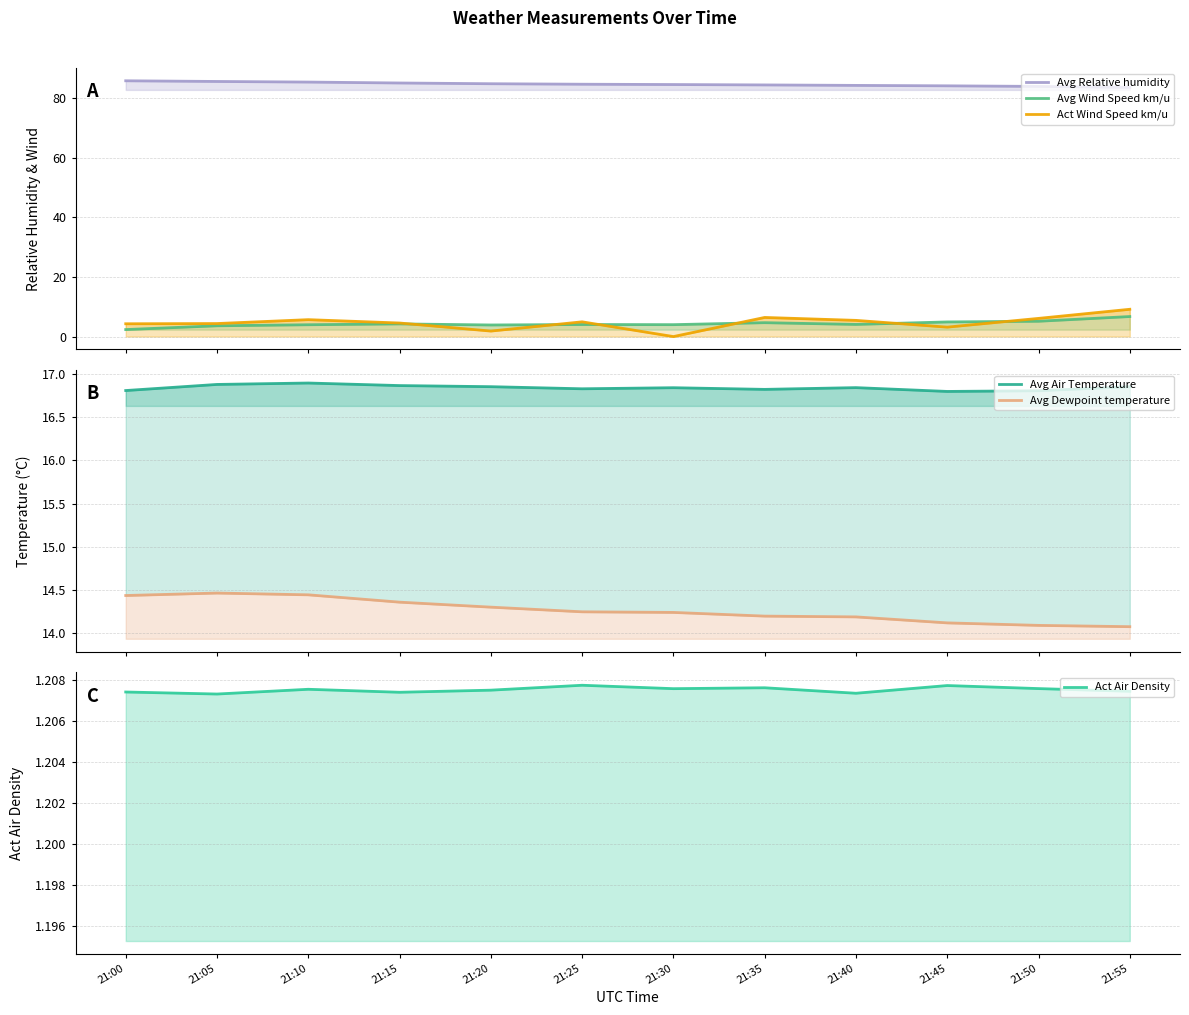

What is the greatest value displayed?

85.9